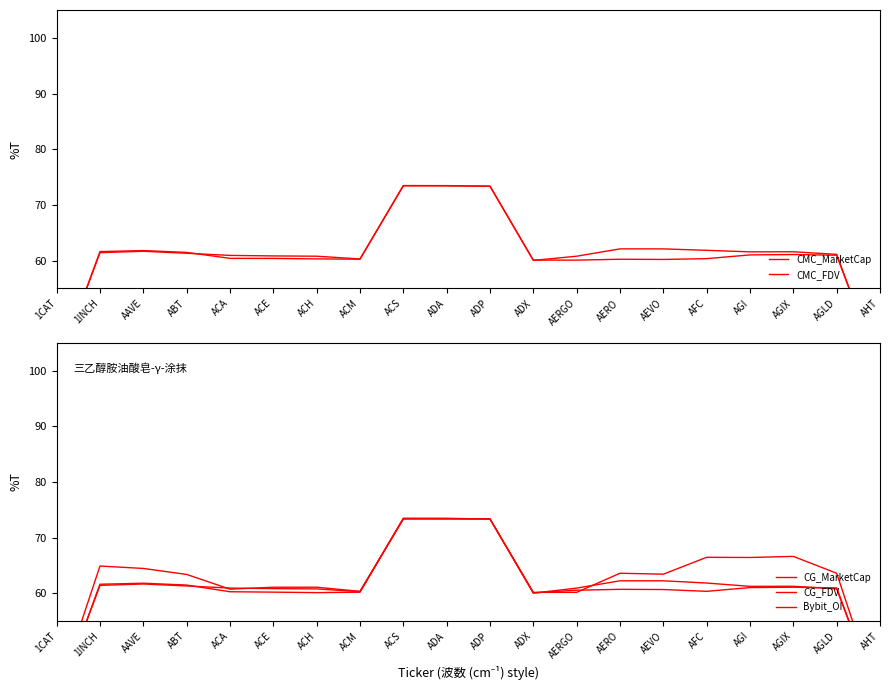

How many interior local peaks does the CG_FDV series have?

4